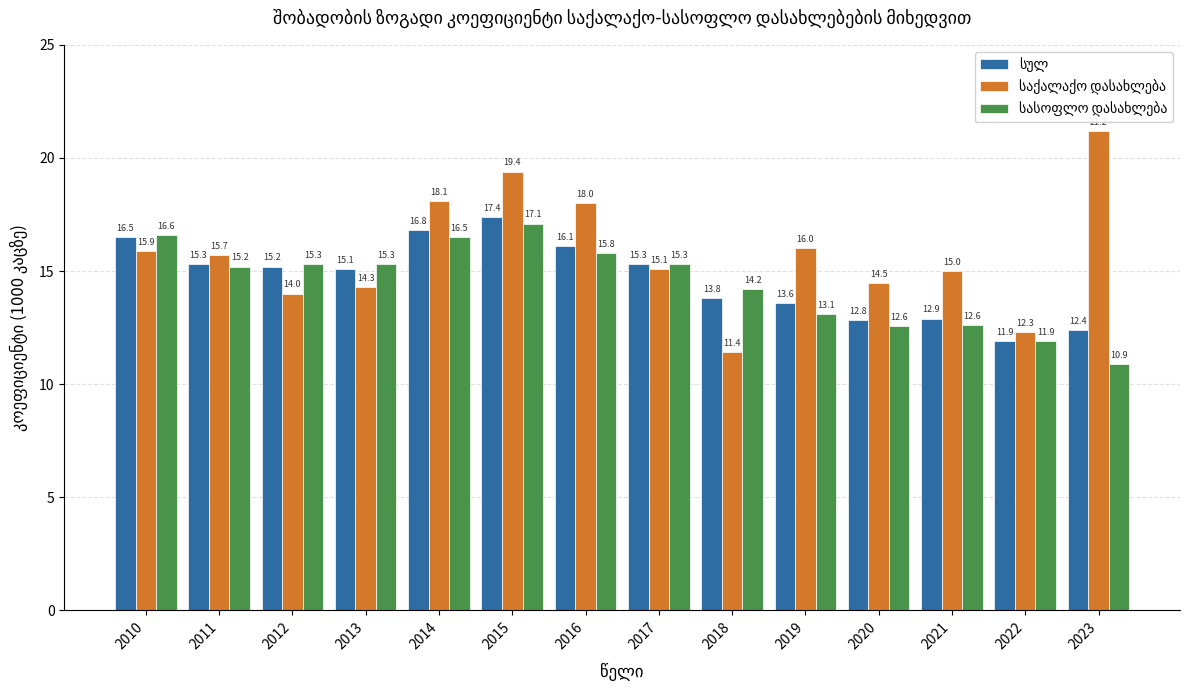

What is the total value across all series at 2018?

39.4